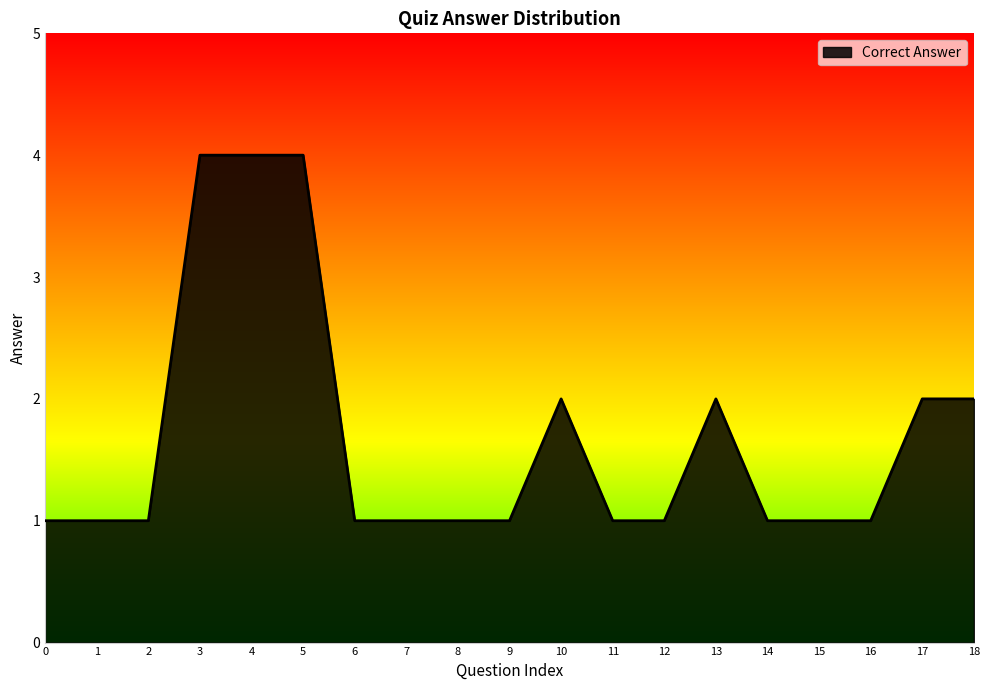

What is the ratio of the value at 16 to the value at 6?

1.0